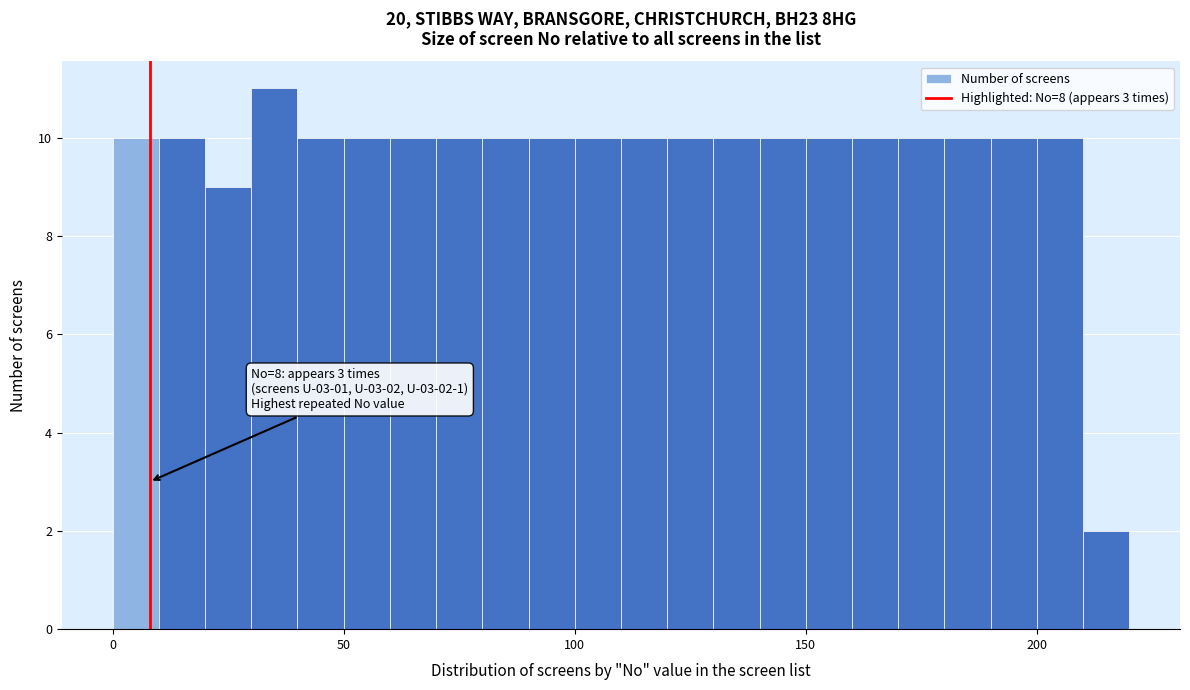

Read against the x-axis, roughly where is the centre of the tallest bar?

35